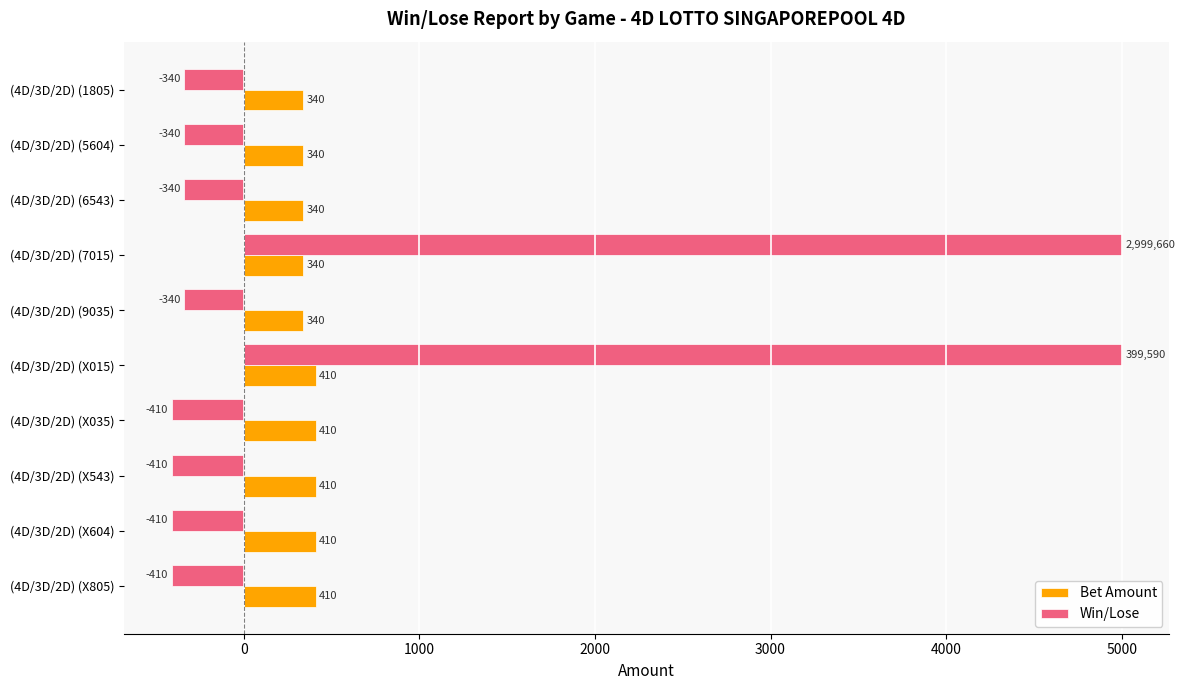

What is the average value of the Bet Amount series?

375